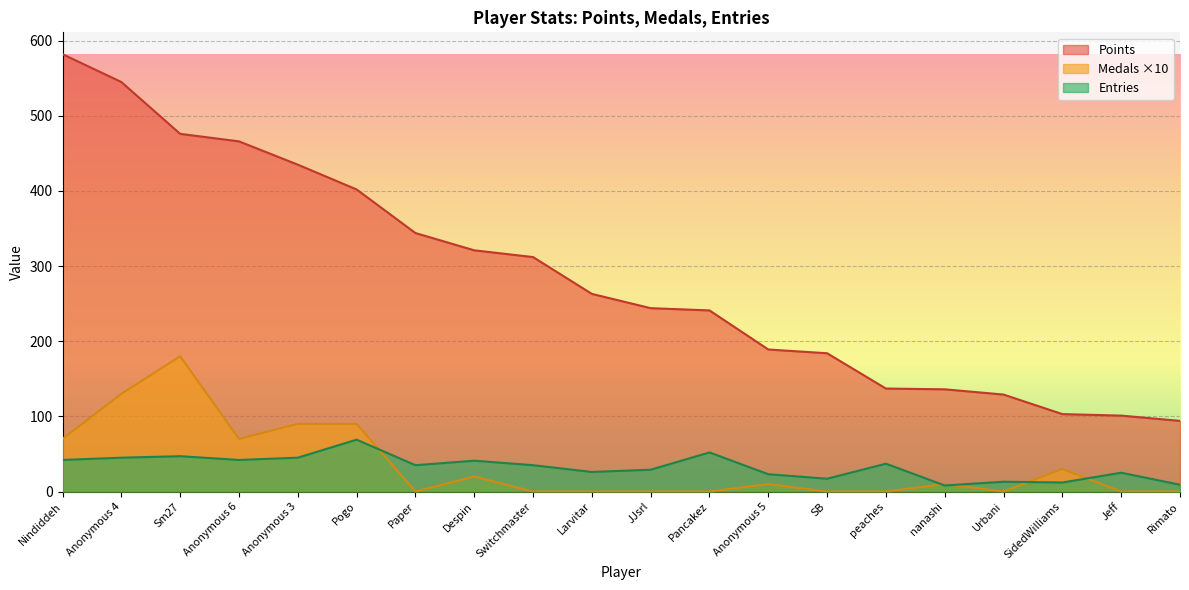

True or false: Medals and Points intersect in this chart.

False